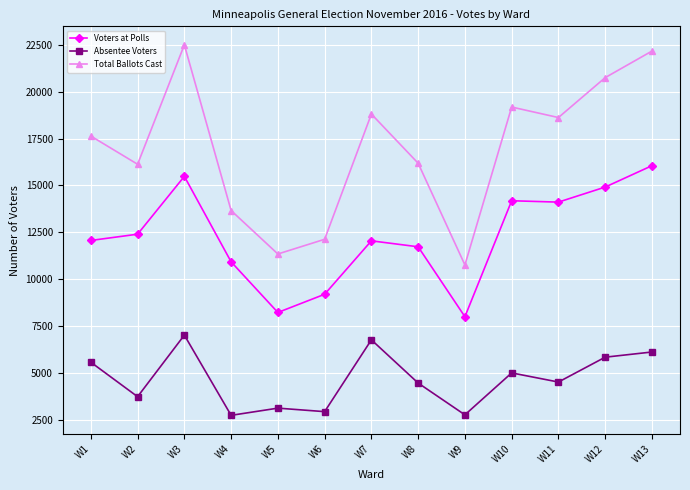

What is the value of the Voters at Polls point at the 4th from the left?

10923